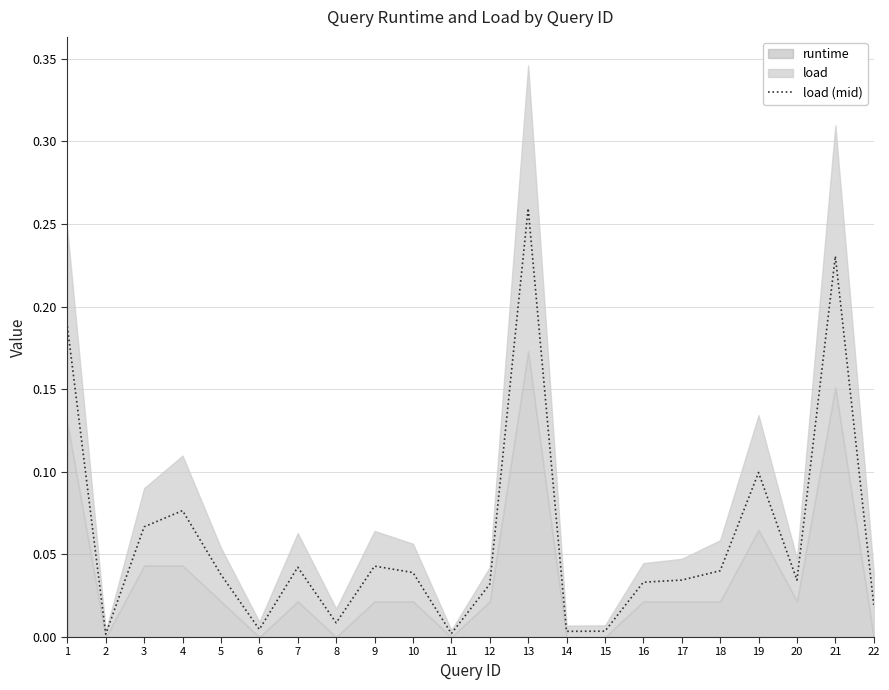

Which label corresponds to the largest value in the chart?

13